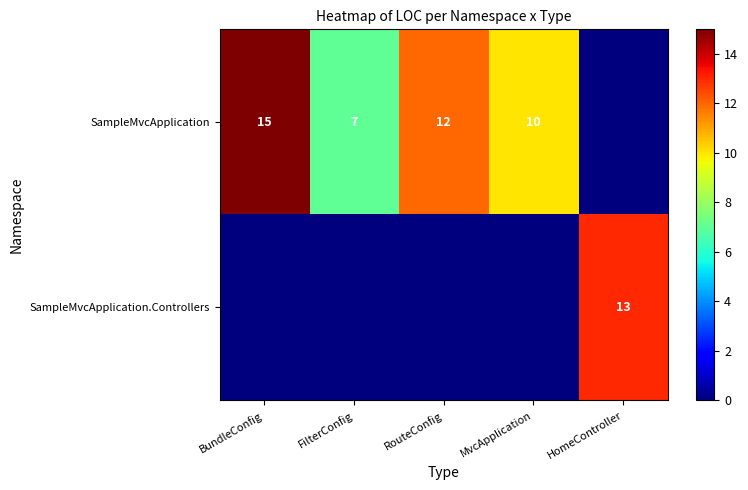

Reading left to right, what are all the values shown in this chart?

row_0: BundleConfig=15	FilterConfig=7	RouteConfig=12	MvcApplication=10	HomeController=0
row_1: BundleConfig=0	FilterConfig=0	RouteConfig=0	MvcApplication=0	HomeController=13